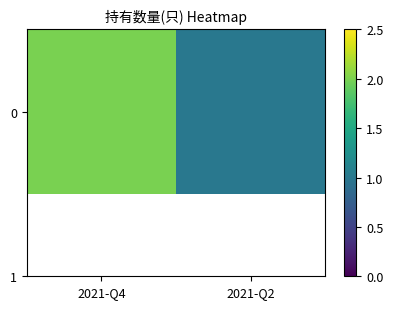

Read the value at 2021-Q4.

2